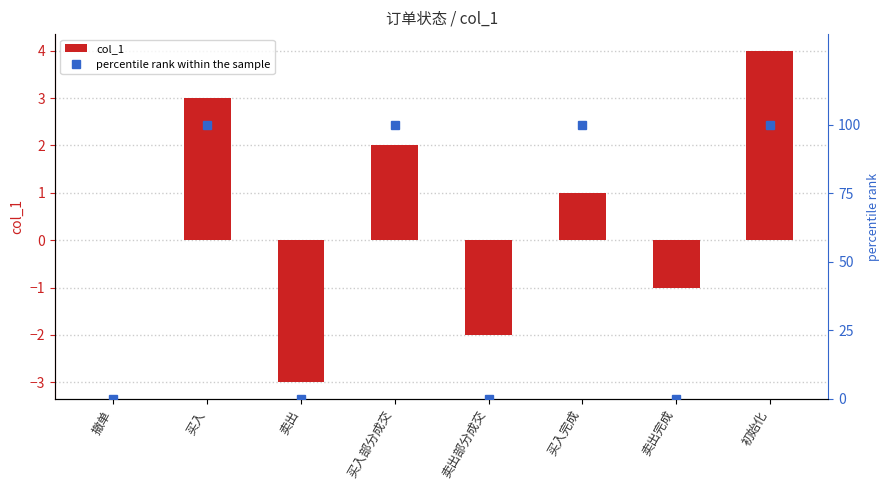

What is the difference between the second highest and second lowest values in the col_1 series?

5